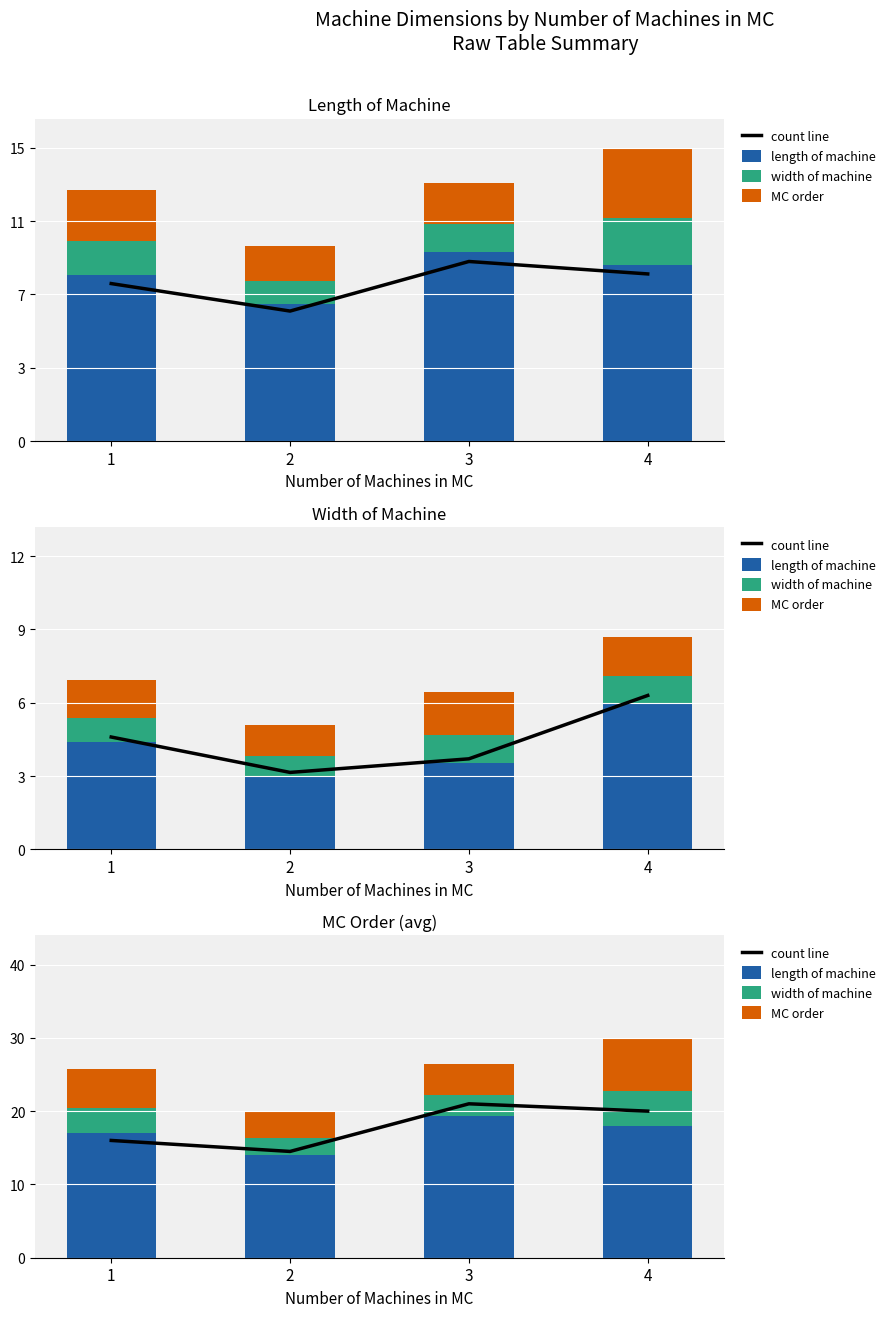

How many categories are shown in the chart?

4